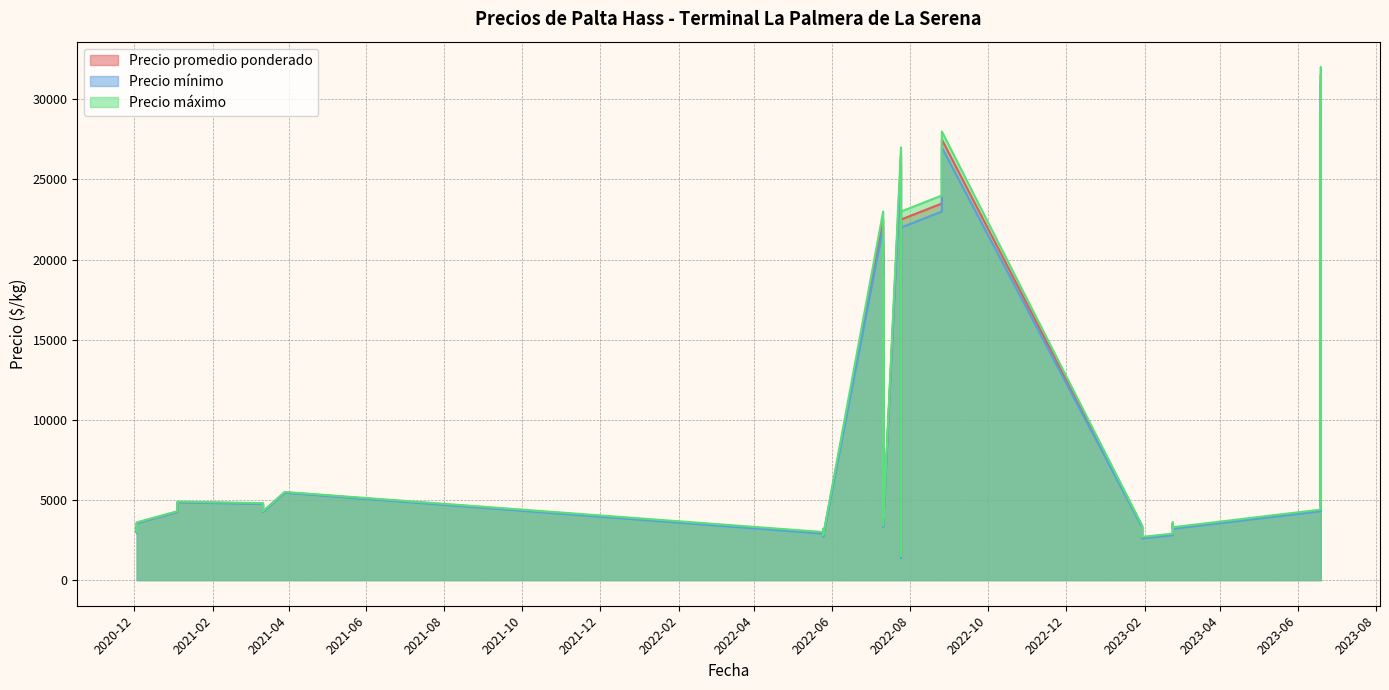

The value of Precio mínimo at 2022-07-11 is 1087. True or false?

False